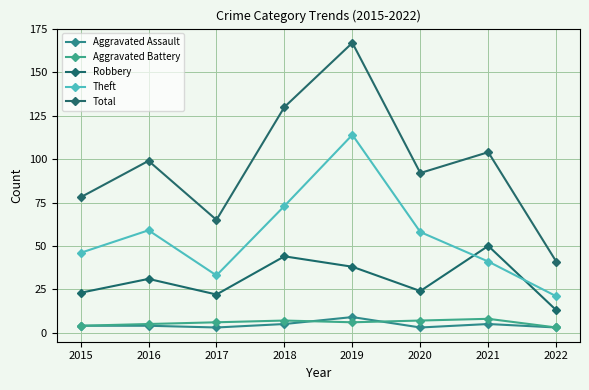

Between 2015 and 2021, which series saw the biggest shift?

Robbery